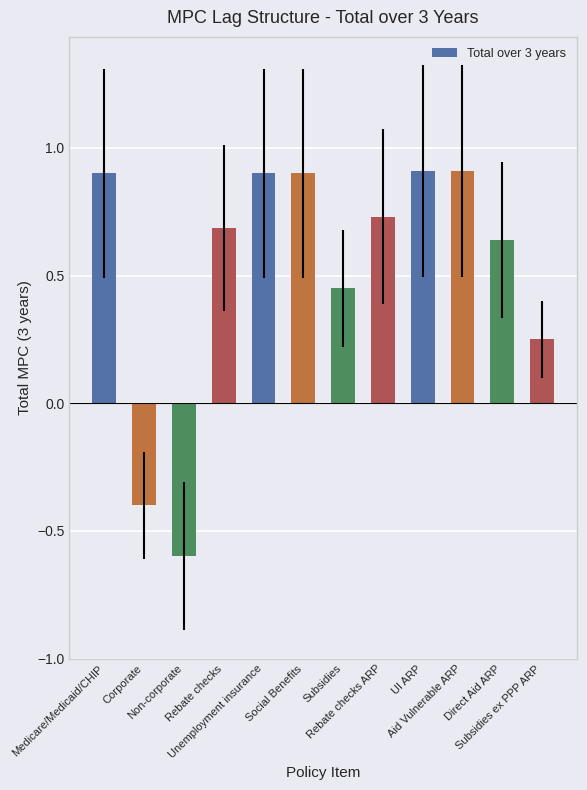

What is the value of the 1st bar from the left?

0.9